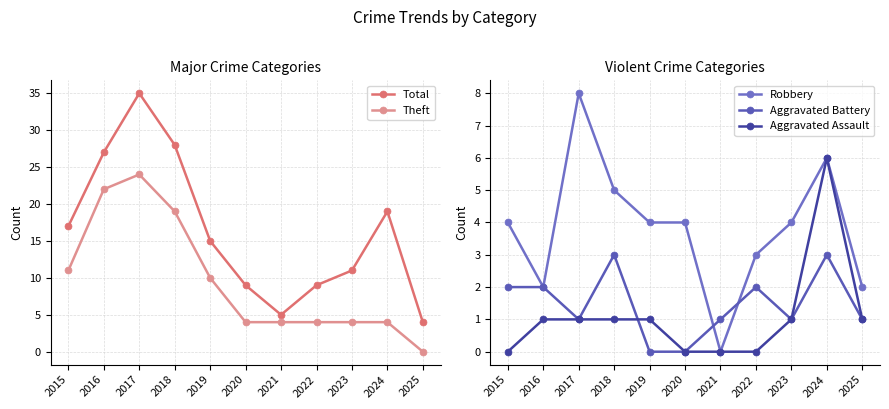

How many series are shown in this chart?

5